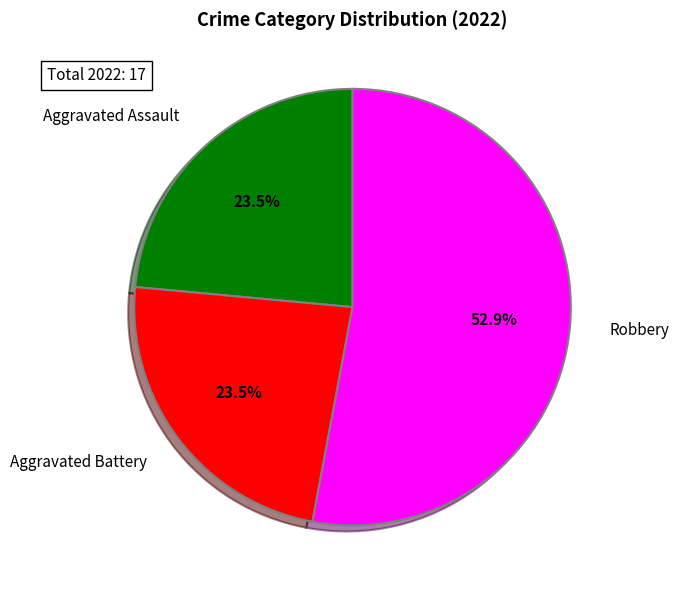

What is the total percentage of Aggravated Battery and Robbery?

76.5%